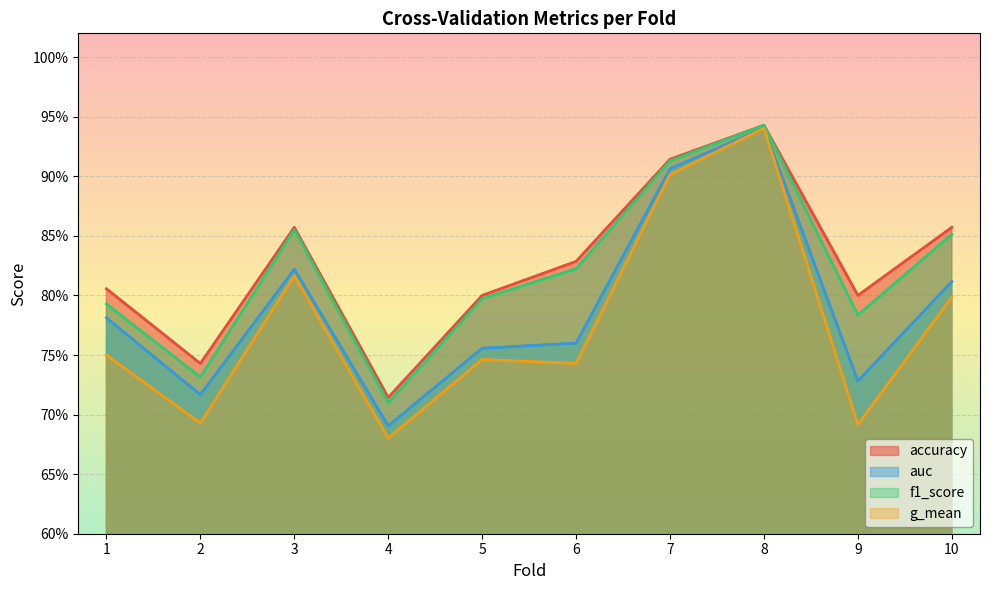

What is the sum of the f1_score values at 8 and 5?

1.7